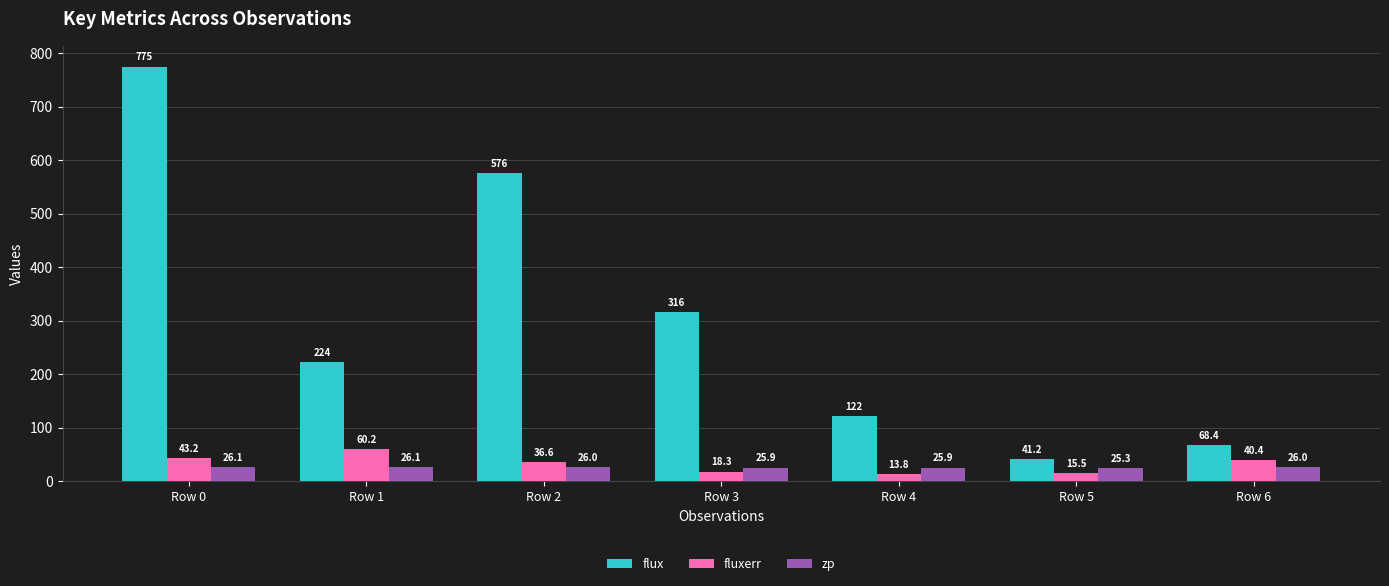

At how many categories does at least one series exceed 18?

7